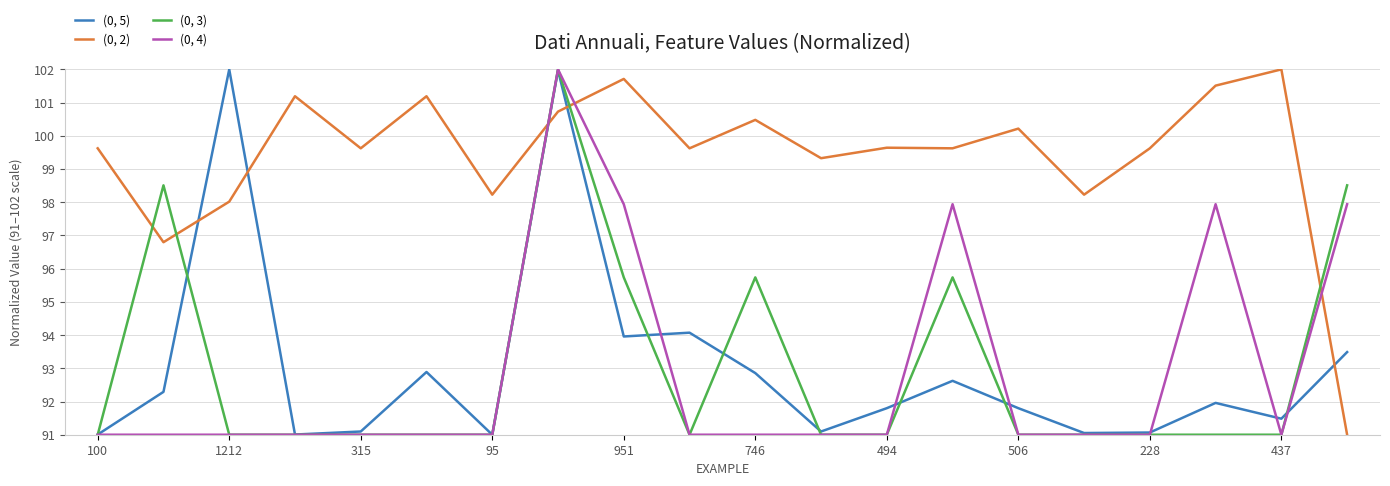

Which series has the largest total across all categories?

(0, 2)